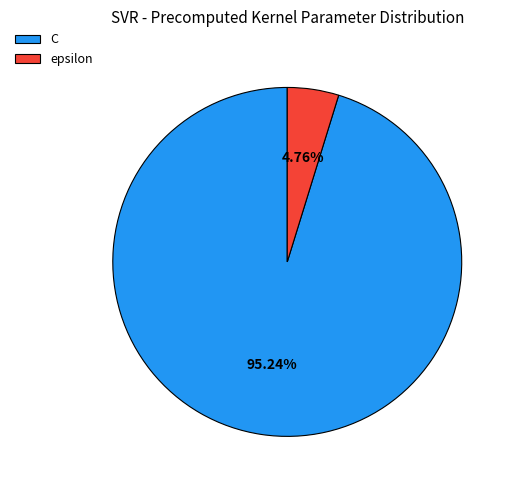

What percentage is the C slice, to the nearest percent?

95%